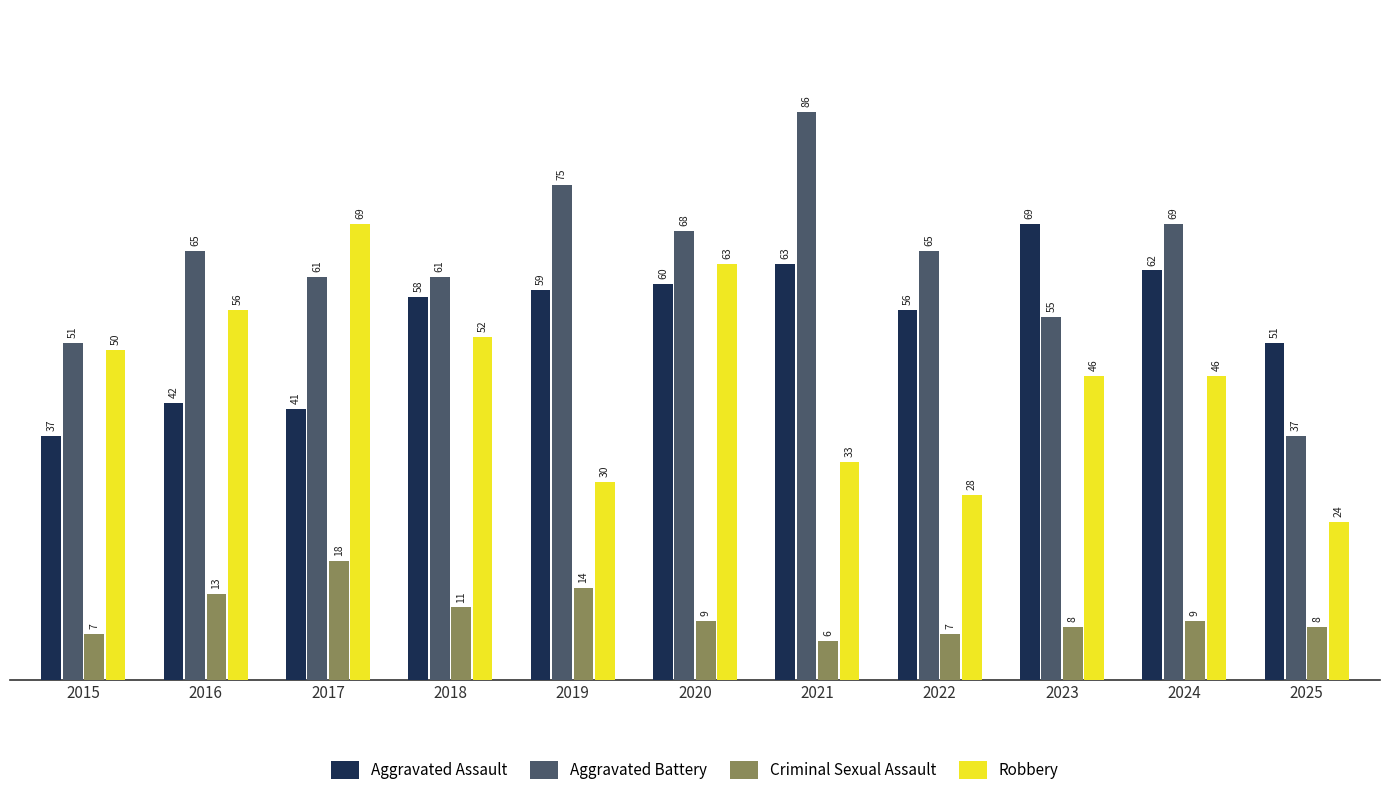

What is the lowest value of the Robbery series?

24